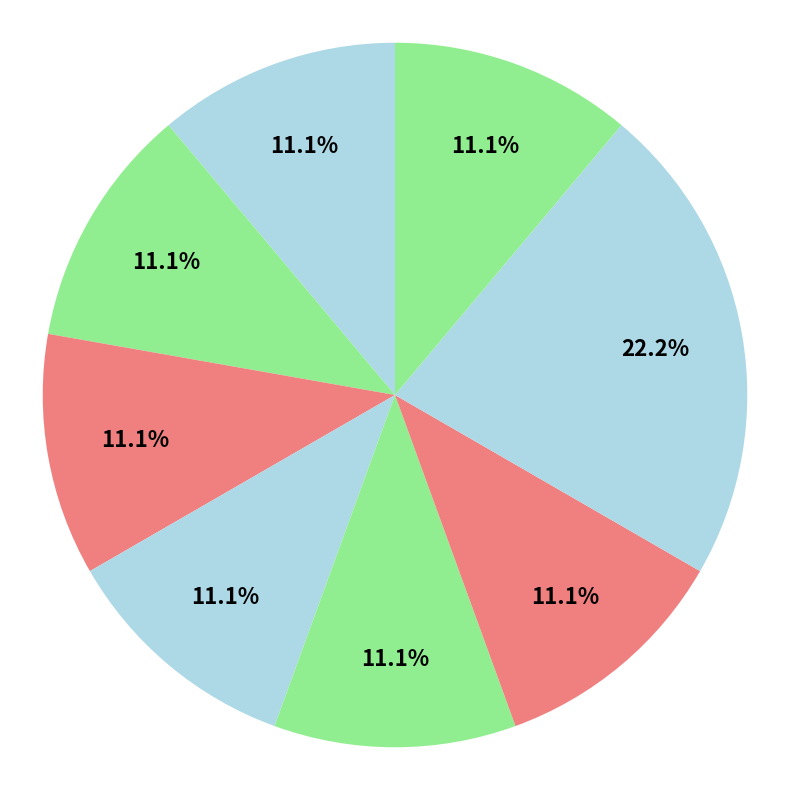

Rank the categories by value from highest to lowest.

郁, 銜, 暉, 霪, 檣, 讒, 汀, 噫